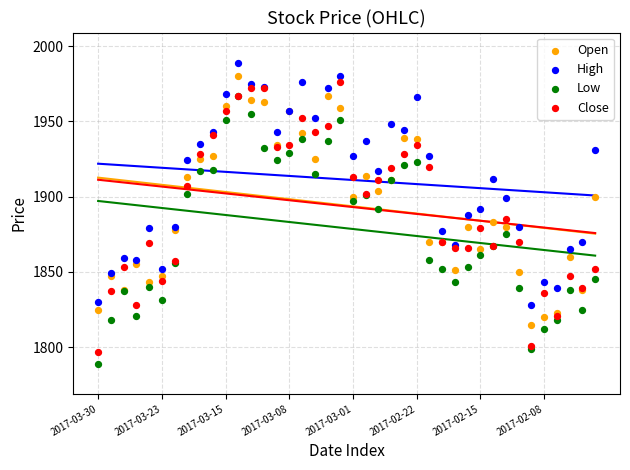

Which series contains the lowest Y value?

Low